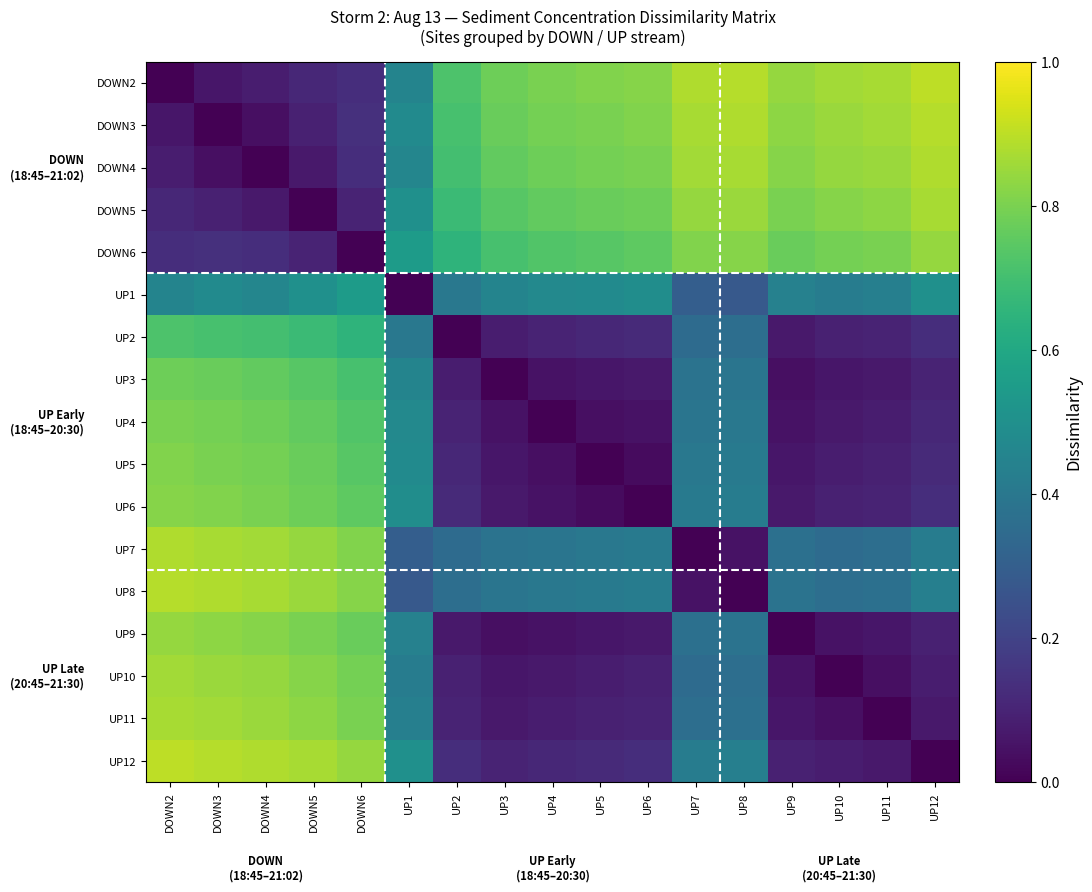

Reading right to left, extract all data points from this chart.

DOWN2: UP12=0.9	UP11=0.9	UP10=0.9	UP9=0.8	UP8=0.9	UP7=0.9	UP6=0.8	UP5=0.8	UP4=0.8	UP3=0.8	UP2=0.7	UP1=0.5	DOWN6=0.1	DOWN5=0.1	DOWN4=0.1	DOWN3=0.1	DOWN2=0.0
DOWN3: UP12=0.9	UP11=0.9	UP10=0.8	UP9=0.8	UP8=0.9	UP7=0.9	UP6=0.8	UP5=0.8	UP4=0.8	UP3=0.8	UP2=0.7	UP1=0.5	DOWN6=0.1	DOWN5=0.1	DOWN4=0.0	DOWN3=0.0	DOWN2=0.1
DOWN4: UP12=0.9	UP11=0.8	UP10=0.8	UP9=0.8	UP8=0.9	UP7=0.9	UP6=0.8	UP5=0.8	UP4=0.8	UP3=0.8	UP2=0.7	UP1=0.5	DOWN6=0.1	DOWN5=0.1	DOWN4=0.0	DOWN3=0.0	DOWN2=0.1
DOWN5: UP12=0.9	UP11=0.8	UP10=0.8	UP9=0.8	UP8=0.8	UP7=0.8	UP6=0.8	UP5=0.8	UP4=0.8	UP3=0.7	UP2=0.7	UP1=0.5	DOWN6=0.1	DOWN5=0.0	DOWN4=0.1	DOWN3=0.1	DOWN2=0.1
DOWN6: UP12=0.8	UP11=0.8	UP10=0.8	UP9=0.8	UP8=0.8	UP7=0.8	UP6=0.8	UP5=0.7	UP4=0.7	UP3=0.7	UP2=0.7	UP1=0.6	DOWN6=0.0	DOWN5=0.1	DOWN4=0.1	DOWN3=0.1	DOWN2=0.1
UP1: UP12=0.5	UP11=0.4	UP10=0.4	UP9=0.4	UP8=0.3	UP7=0.3	UP6=0.5	UP5=0.5	UP4=0.5	UP3=0.5	UP2=0.4	UP1=0.0	DOWN6=0.6	DOWN5=0.5	DOWN4=0.5	DOWN3=0.5	DOWN2=0.5
UP2: UP12=0.1	UP11=0.1	UP10=0.1	UP9=0.1	UP8=0.4	UP7=0.3	UP6=0.1	UP5=0.1	UP4=0.1	UP3=0.1	UP2=0.0	UP1=0.4	DOWN6=0.7	DOWN5=0.7	DOWN4=0.7	DOWN3=0.7	DOWN2=0.7
UP3: UP12=0.1	UP11=0.1	UP10=0.1	UP9=0.0	UP8=0.4	UP7=0.4	UP6=0.1	UP5=0.1	UP4=0.1	UP3=0.0	UP2=0.1	UP1=0.5	DOWN6=0.7	DOWN5=0.7	DOWN4=0.8	DOWN3=0.8	DOWN2=0.8
UP4: UP12=0.1	UP11=0.1	UP10=0.1	UP9=0.1	UP8=0.4	UP7=0.4	UP6=0.1	UP5=0.0	UP4=0.0	UP3=0.1	UP2=0.1	UP1=0.5	DOWN6=0.7	DOWN5=0.8	DOWN4=0.8	DOWN3=0.8	DOWN2=0.8
UP5: UP12=0.1	UP11=0.1	UP10=0.1	UP9=0.1	UP8=0.4	UP7=0.4	UP6=0.0	UP5=0.0	UP4=0.0	UP3=0.1	UP2=0.1	UP1=0.5	DOWN6=0.7	DOWN5=0.8	DOWN4=0.8	DOWN3=0.8	DOWN2=0.8
UP6: UP12=0.1	UP11=0.1	UP10=0.1	UP9=0.1	UP8=0.4	UP7=0.4	UP6=0.0	UP5=0.0	UP4=0.1	UP3=0.1	UP2=0.1	UP1=0.5	DOWN6=0.8	DOWN5=0.8	DOWN4=0.8	DOWN3=0.8	DOWN2=0.8
UP7: UP12=0.4	UP11=0.4	UP10=0.3	UP9=0.4	UP8=0.1	UP7=0.0	UP6=0.4	UP5=0.4	UP4=0.4	UP3=0.4	UP2=0.3	UP1=0.3	DOWN6=0.8	DOWN5=0.8	DOWN4=0.9	DOWN3=0.9	DOWN2=0.9
UP8: UP12=0.4	UP11=0.4	UP10=0.4	UP9=0.4	UP8=0.0	UP7=0.1	UP6=0.4	UP5=0.4	UP4=0.4	UP3=0.4	UP2=0.4	UP1=0.3	DOWN6=0.8	DOWN5=0.8	DOWN4=0.9	DOWN3=0.9	DOWN2=0.9
UP9: UP12=0.1	UP11=0.1	UP10=0.1	UP9=0.0	UP8=0.4	UP7=0.4	UP6=0.1	UP5=0.1	UP4=0.1	UP3=0.0	UP2=0.1	UP1=0.4	DOWN6=0.8	DOWN5=0.8	DOWN4=0.8	DOWN3=0.8	DOWN2=0.8
UP10: UP12=0.1	UP11=0.0	UP10=0.0	UP9=0.1	UP8=0.4	UP7=0.3	UP6=0.1	UP5=0.1	UP4=0.1	UP3=0.1	UP2=0.1	UP1=0.4	DOWN6=0.8	DOWN5=0.8	DOWN4=0.8	DOWN3=0.8	DOWN2=0.9
UP11: UP12=0.1	UP11=0.0	UP10=0.0	UP9=0.1	UP8=0.4	UP7=0.4	UP6=0.1	UP5=0.1	UP4=0.1	UP3=0.1	UP2=0.1	UP1=0.4	DOWN6=0.8	DOWN5=0.8	DOWN4=0.8	DOWN3=0.9	DOWN2=0.9
UP12: UP12=0.0	UP11=0.1	UP10=0.1	UP9=0.1	UP8=0.4	UP7=0.4	UP6=0.1	UP5=0.1	UP4=0.1	UP3=0.1	UP2=0.1	UP1=0.5	DOWN6=0.8	DOWN5=0.9	DOWN4=0.9	DOWN3=0.9	DOWN2=0.9